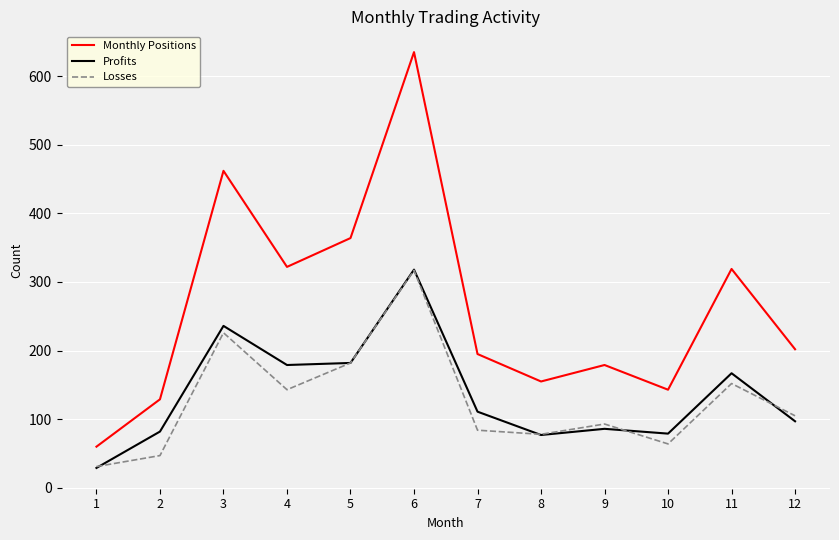

Which category has the lowest value in the Monthly Positions series?

1